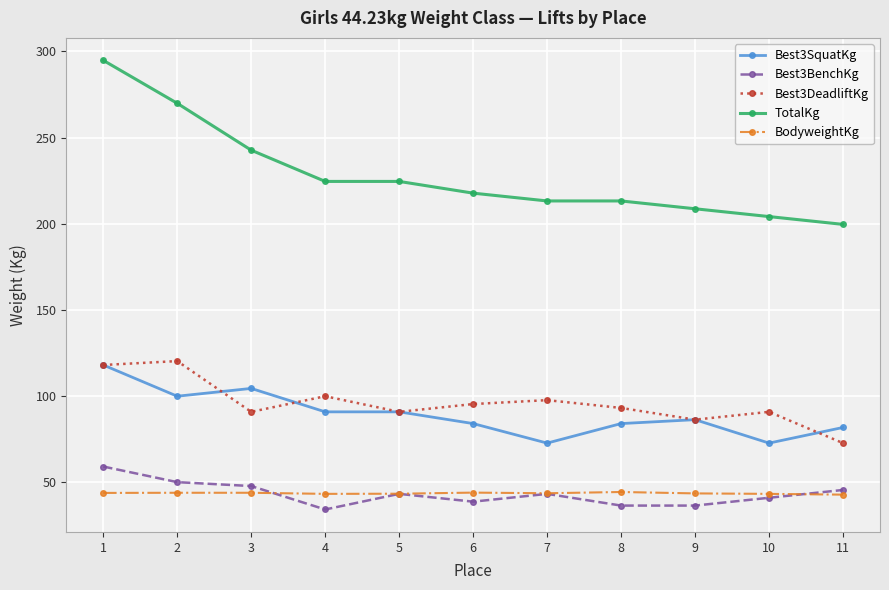

What is the total value across all series at 3?

529.1